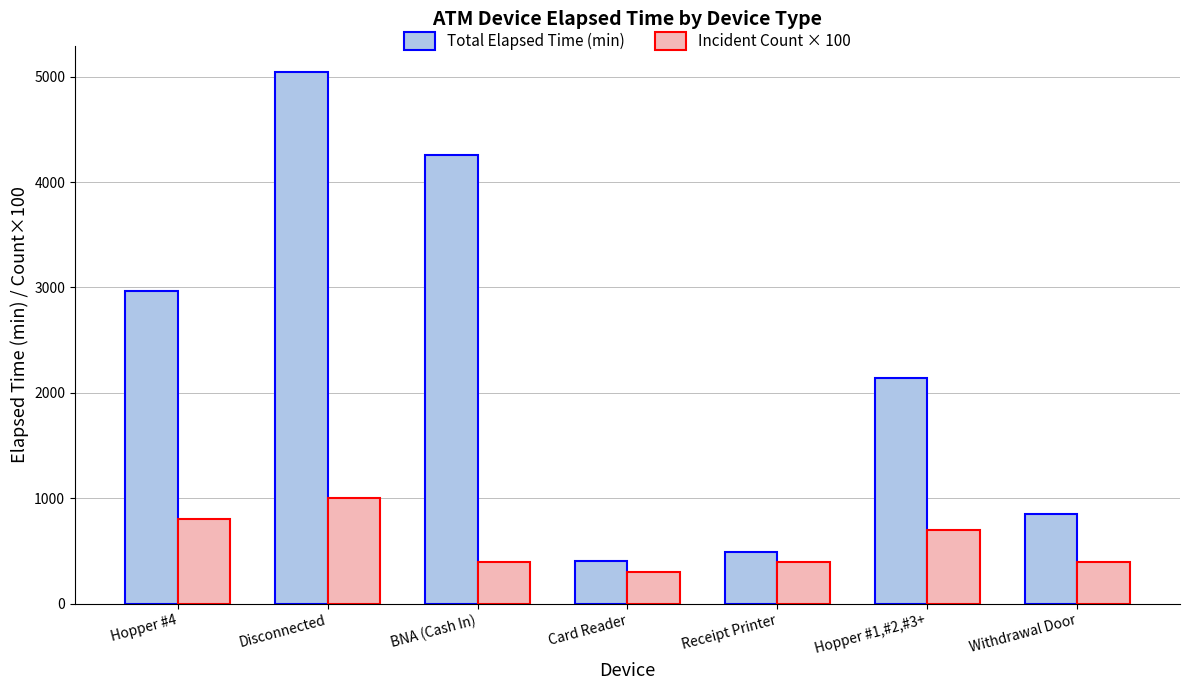

What is the spread (max minus min) of values at Receipt Printer?

95